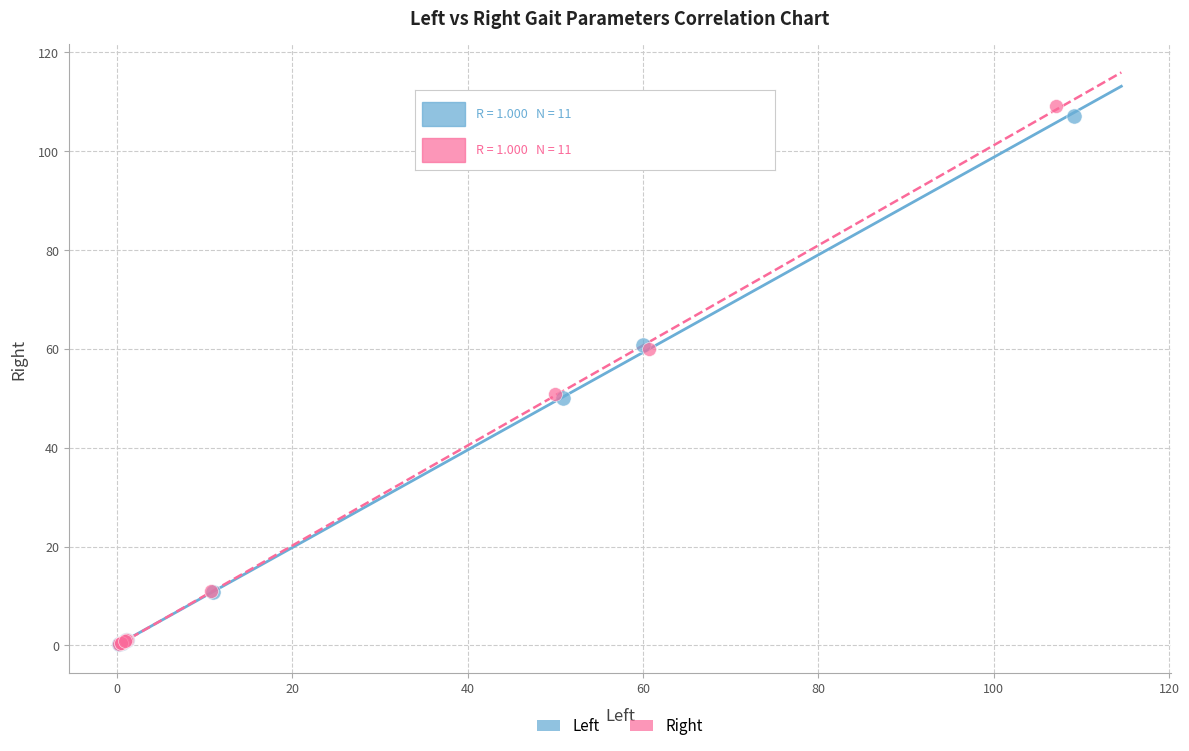

Which series has the largest Y range (max minus min)?

Right